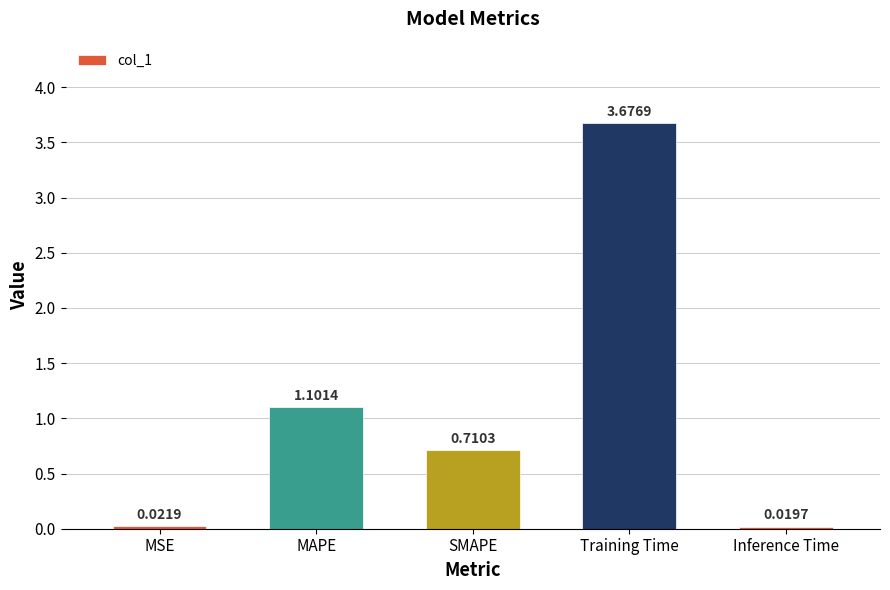

How many bars are there in total?

5